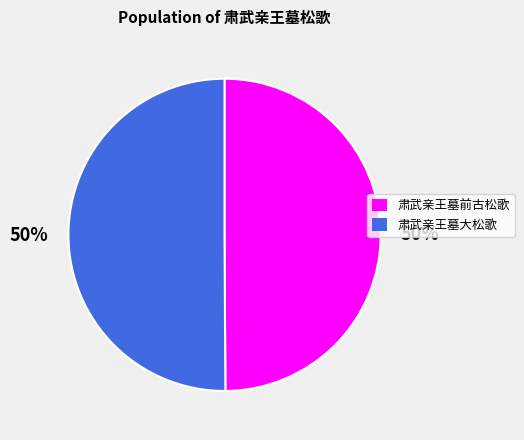

Do 肃武亲王墓大松歌 and 肃武亲王墓前古松歌 together represent more than half of the pie?

Yes